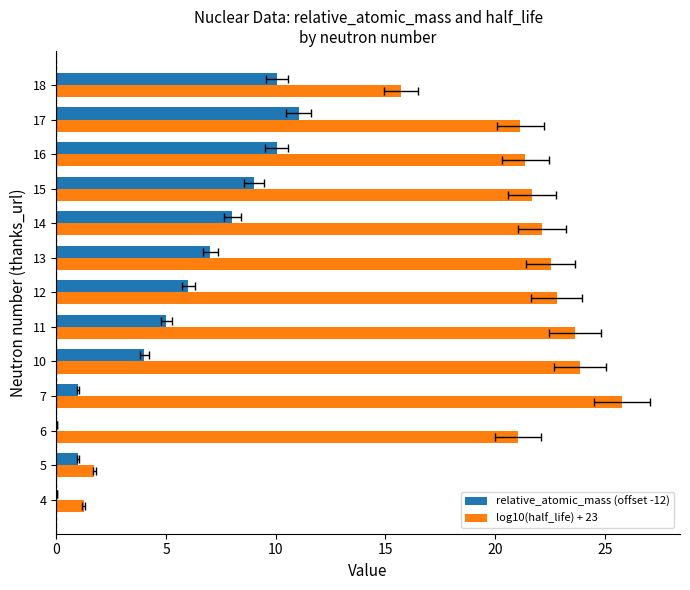

What is the value of the log10(half_life) + 23 bar at the 9th from the left?

22.1